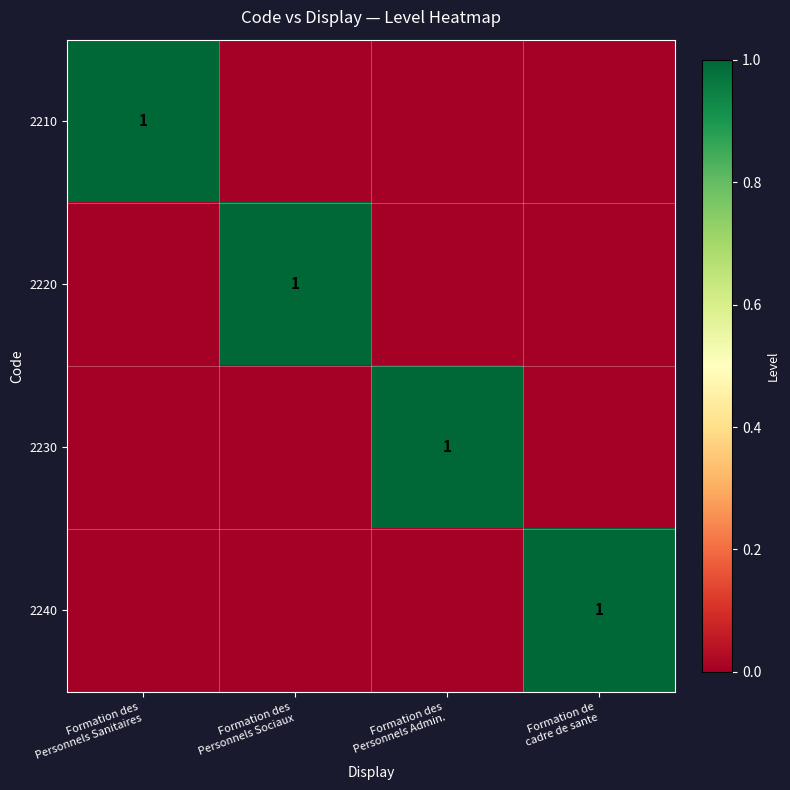

Between Formation des Personnels Admin. and Formation de cadre de sante, which series saw the biggest shift?

2230